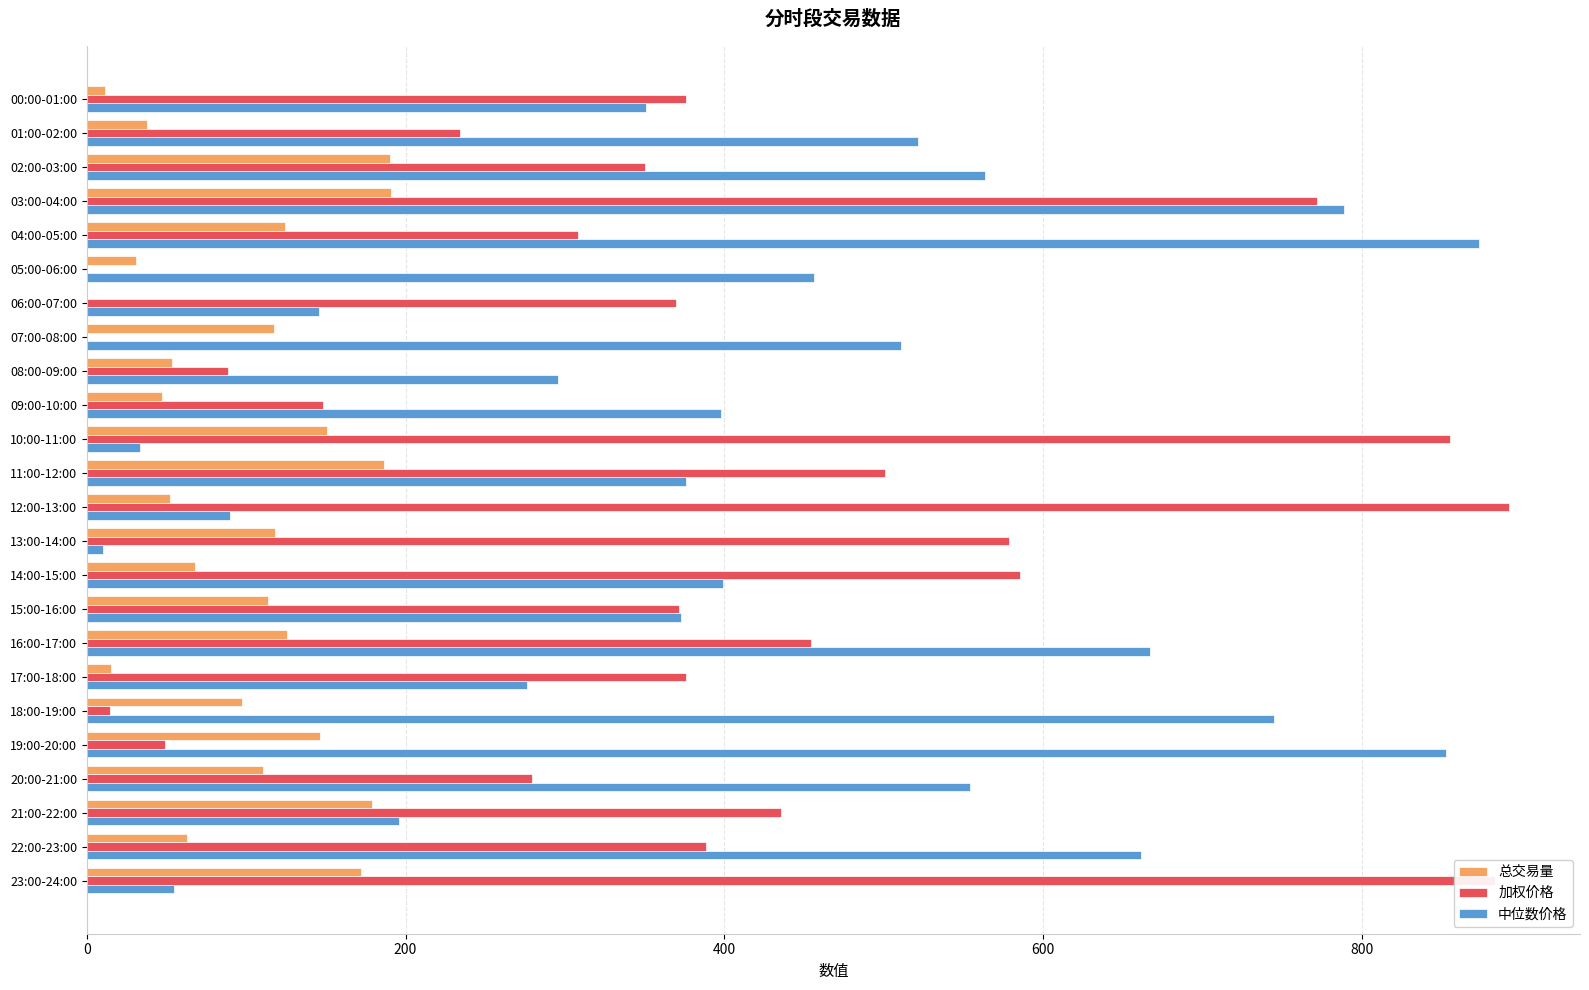

True or false: 中位数价格 has a value of 788.7 at 03:00-04:00.

True